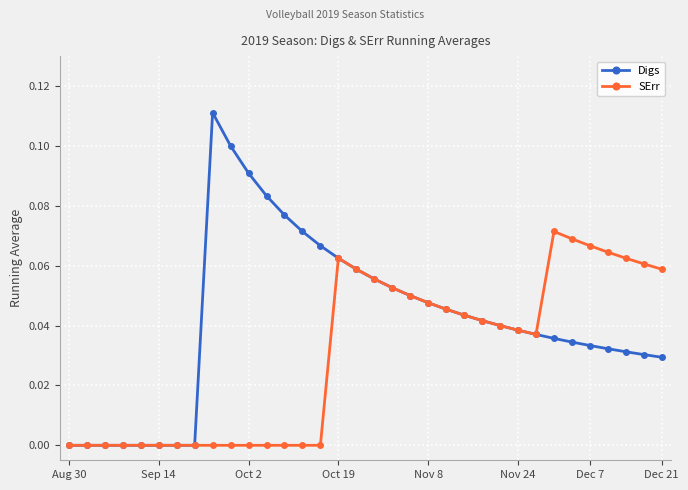

How many distinct data groups are displayed?

2